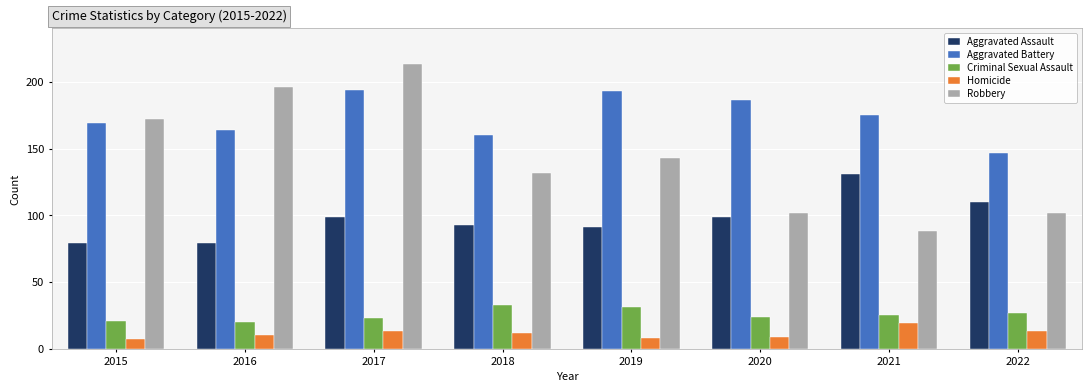

How many data points does each series have?

8